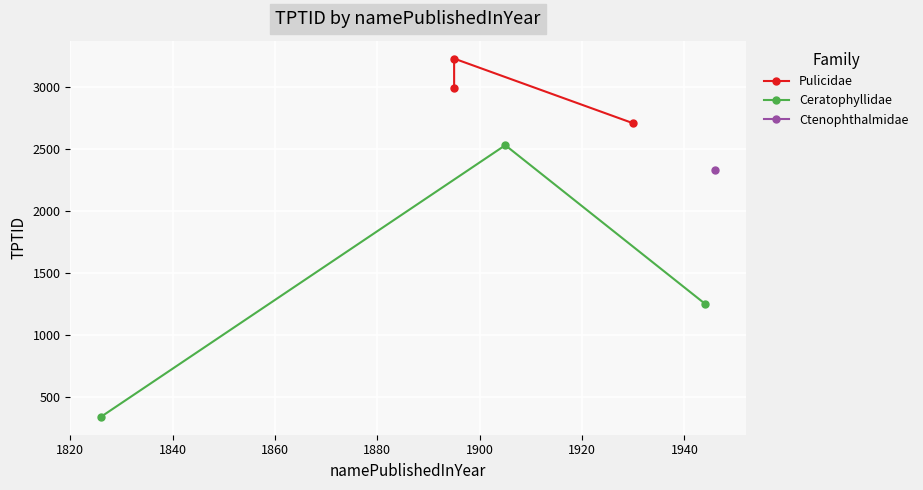

What is the value of the Ceratophyllidae point at the 1st from the left?

337